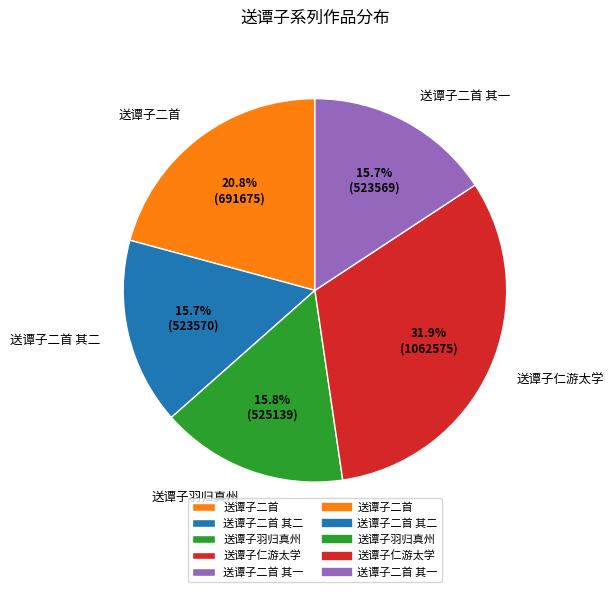

Does 送谭子二首 其二 account for over 50% of the chart?

No